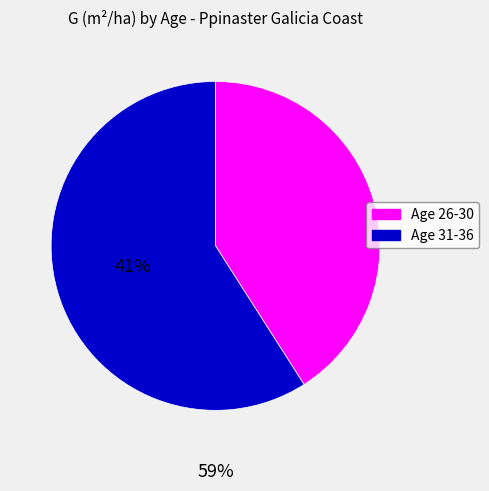

Is there a majority slice in this chart?

Yes